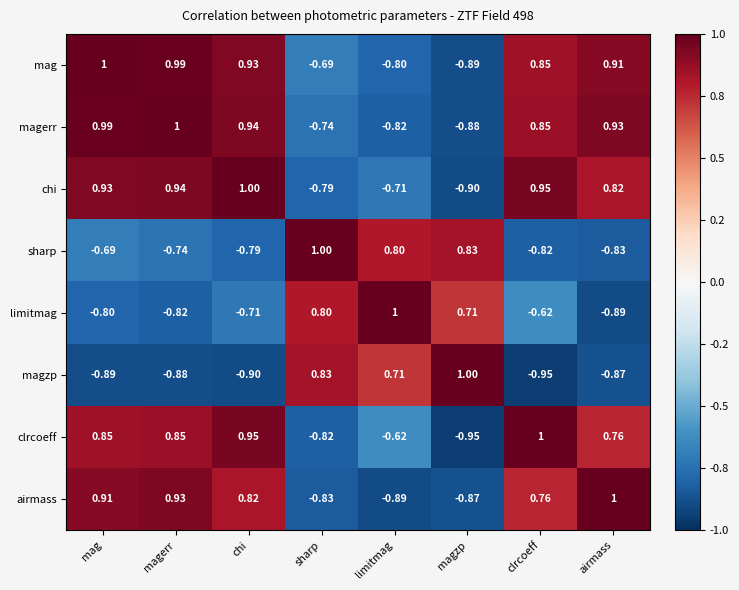

Is the value of sharp at limitmag greater than the value of airmass at limitmag?

Yes